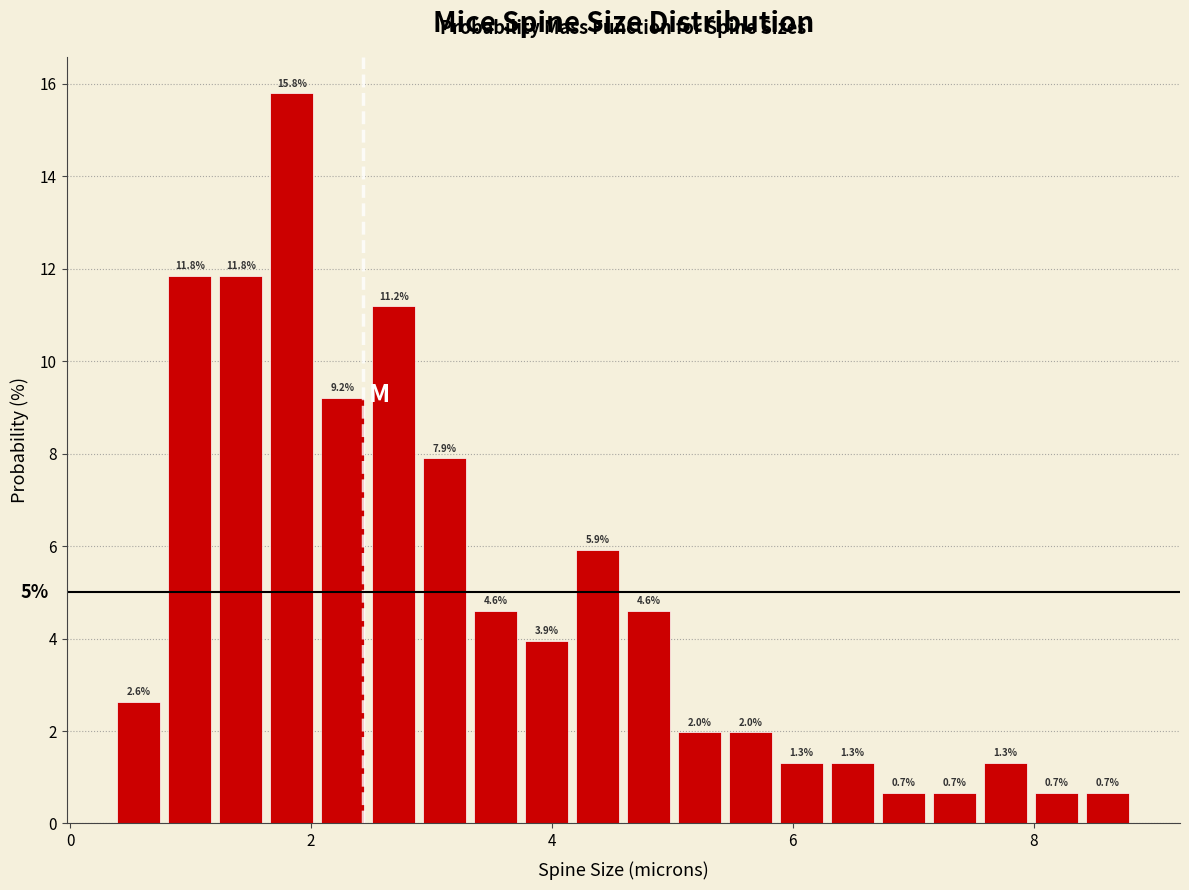

Read against the x-axis, roughly where is the centre of the tallest bar?

1.8